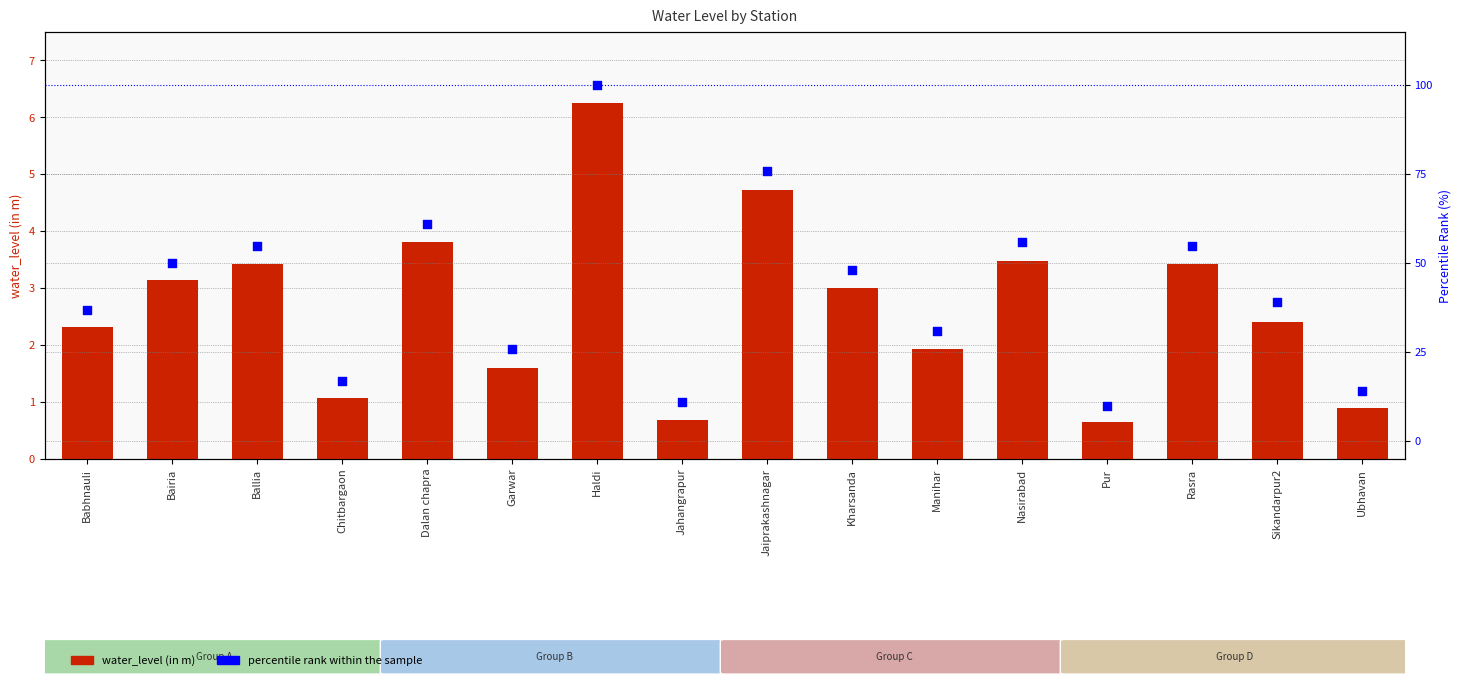

What are all the series names shown in the legend?

water_level (in m), percentile rank within the sample